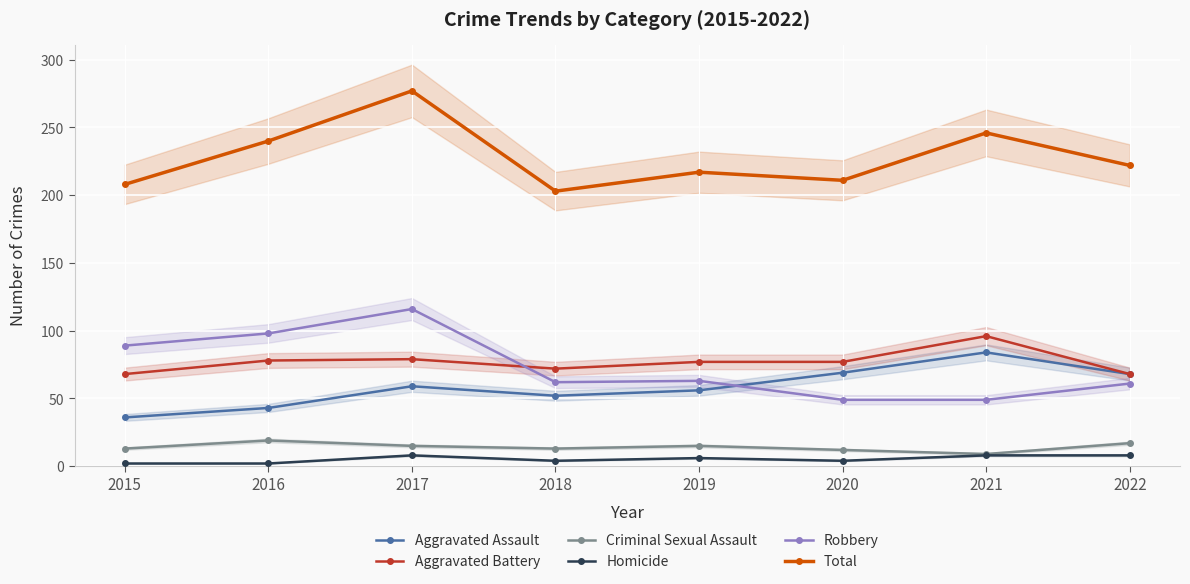

True or false: Robbery and Criminal Sexual Assault intersect in this chart.

False